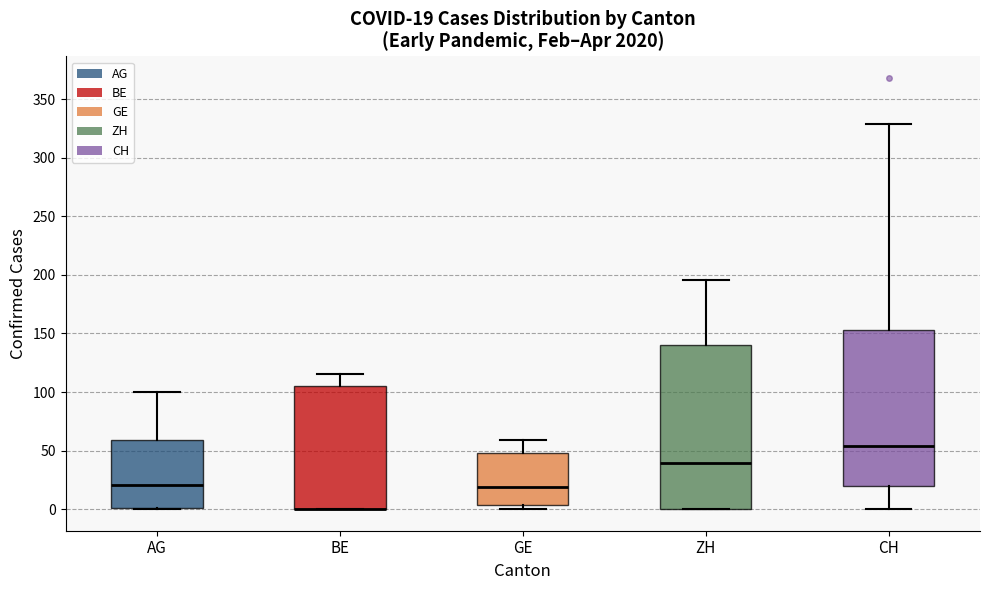

Comparing the boxes themselves (not the whiskers), which one is the tallest?

ZH